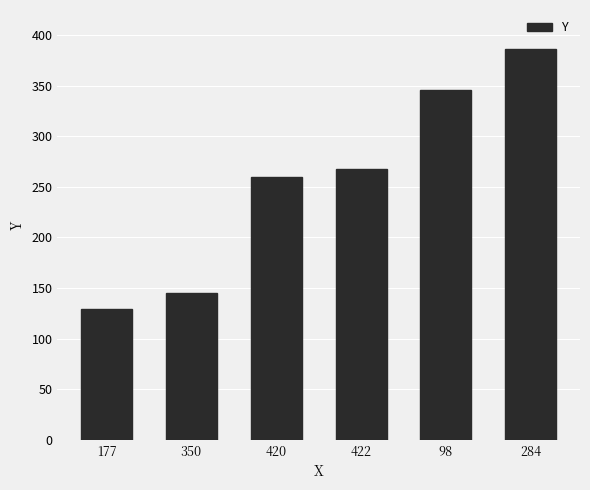

What position from the left is 98?

5